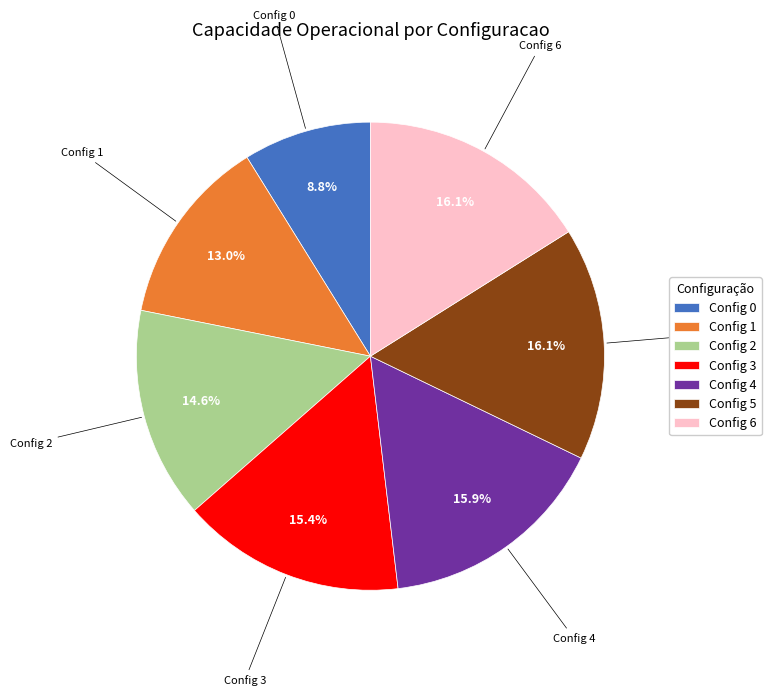

Count the number of slices in the pie.

7